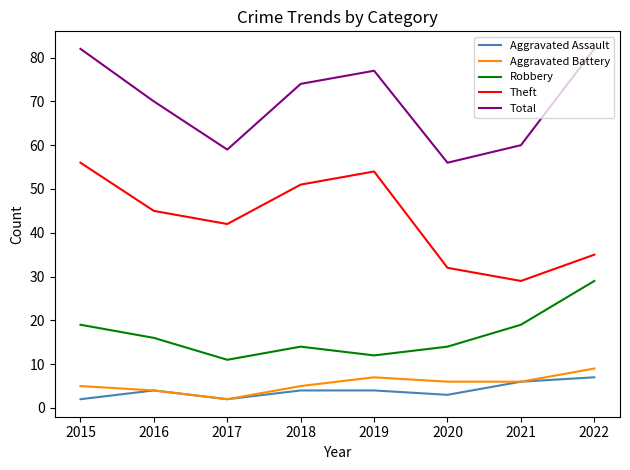

True or false: Theft and Total cross at least once.

False